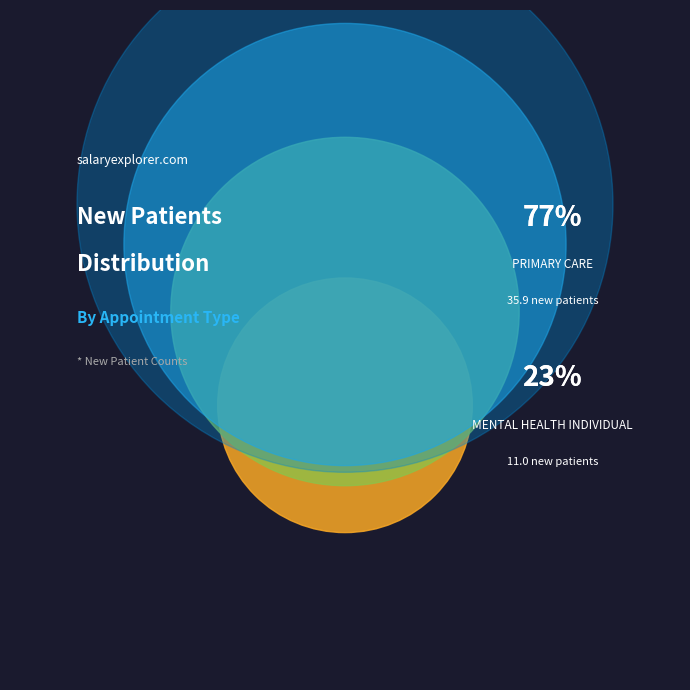

What is the total percentage of MENTAL HEALTH INDIVIDUAL and PRIMARY CARE?

100.0%